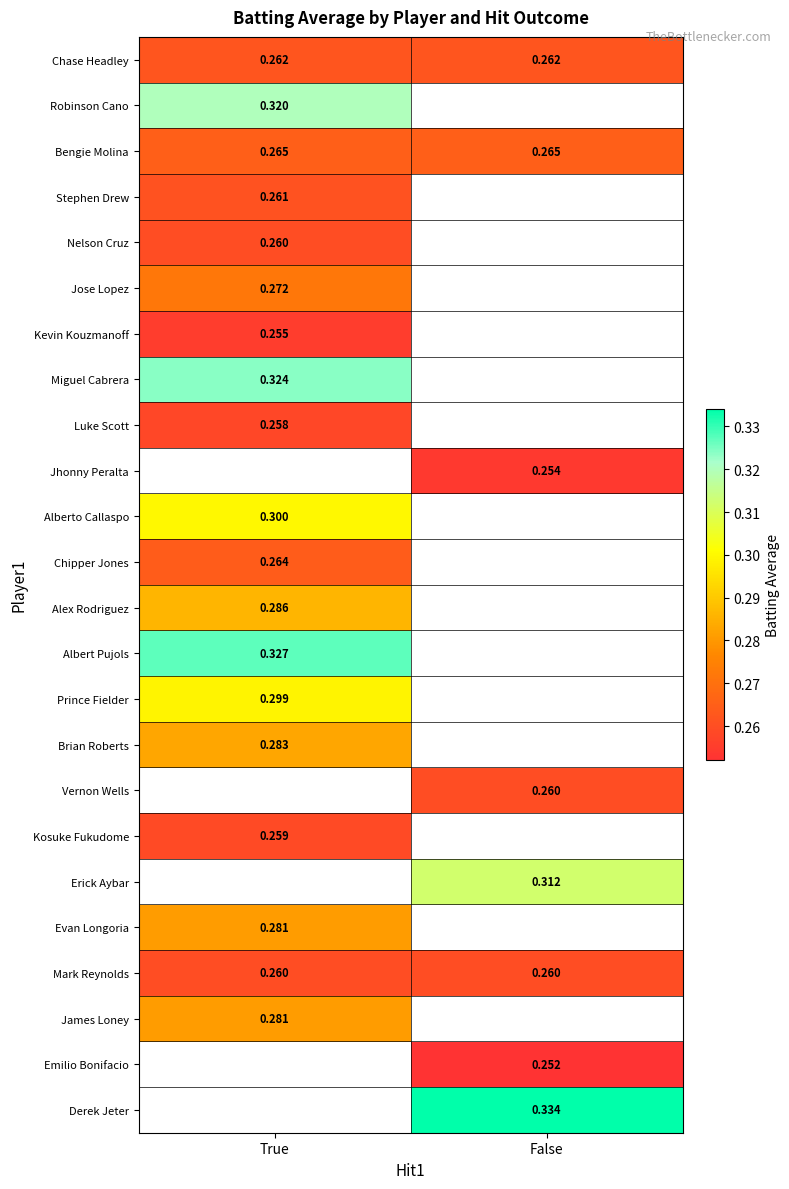

Is the value of Evan Longoria at True greater than the value of Chase Headley at True?

Yes